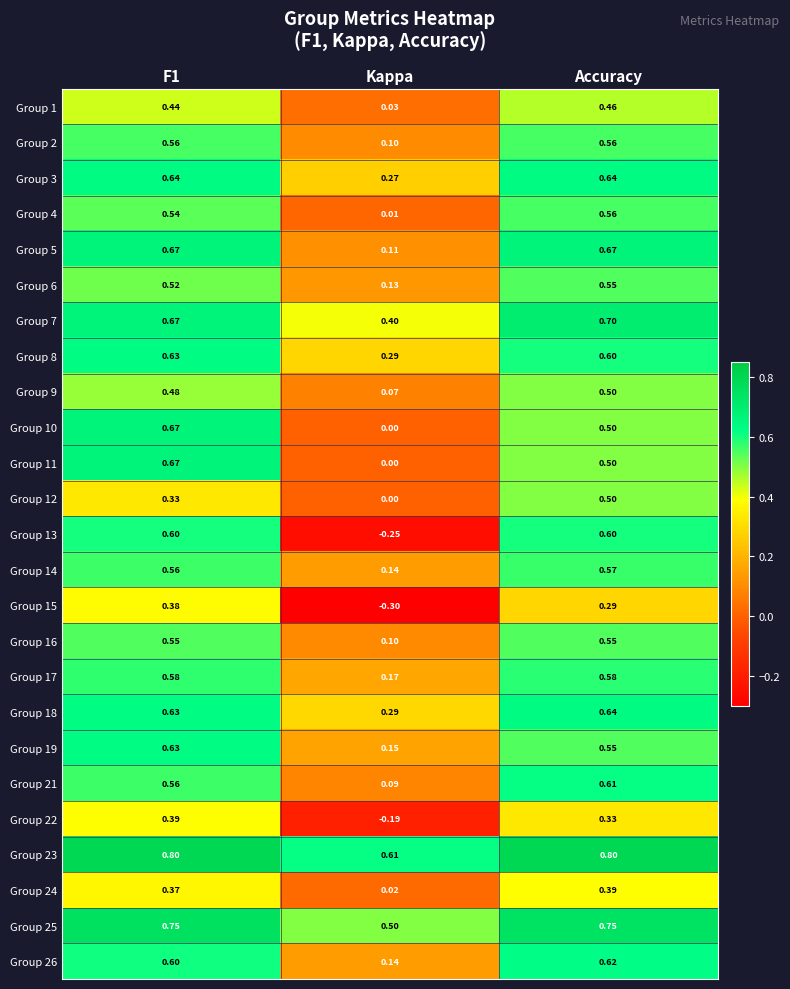

At which category does the chart reach its minimum across all series?

Kappa